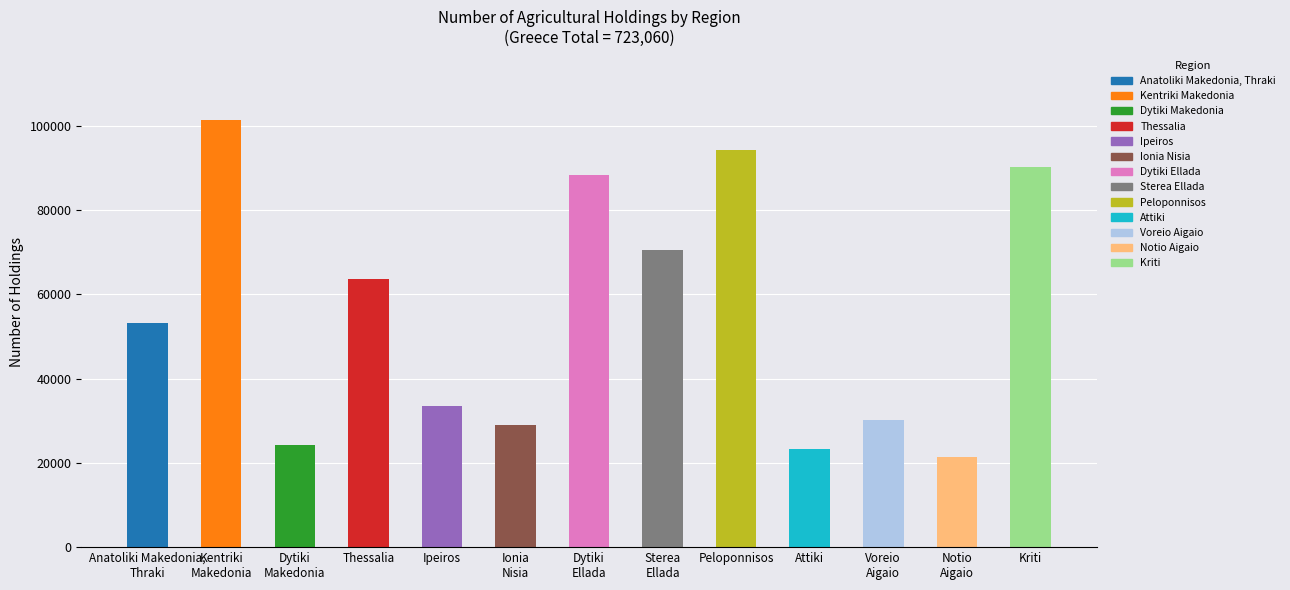

Reading left to right, what are all the values shown in this chart?

Anatoliki Makedonia,
Thraki=53170	Kentriki
Makedonia=101210	Dytiki
Makedonia=24230	Thessalia=63520	Ipeiros=33530	Ionia
Nisia=29050	Dytiki
Ellada=88390	Sterea
Ellada=70460	Peloponnisos=94150	Attiki=23380	Voreio
Aigaio=30270	Notio
Aigaio=21490	Kriti=90220